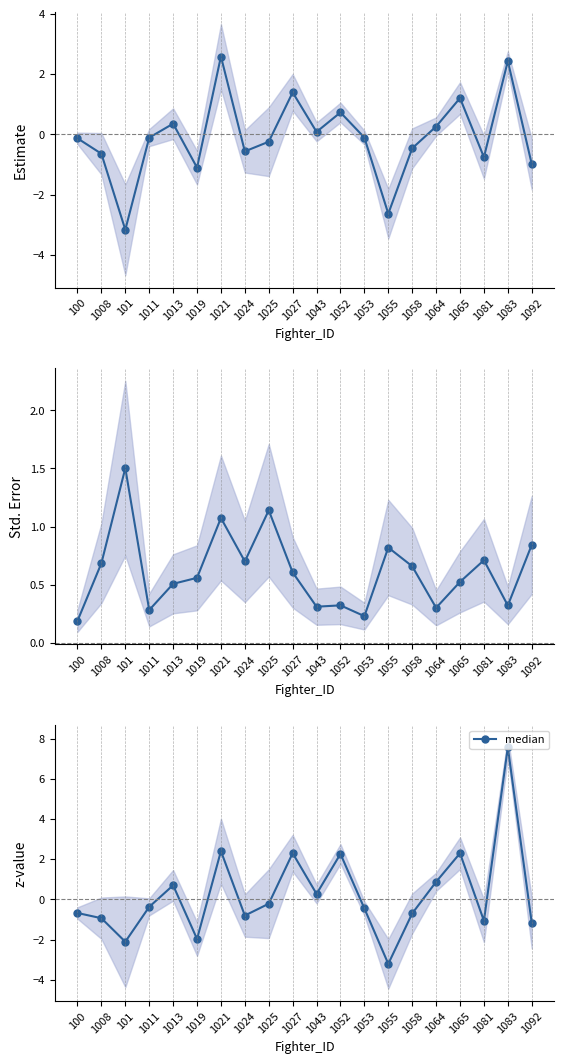

What is the greatest value displayed?

7.6